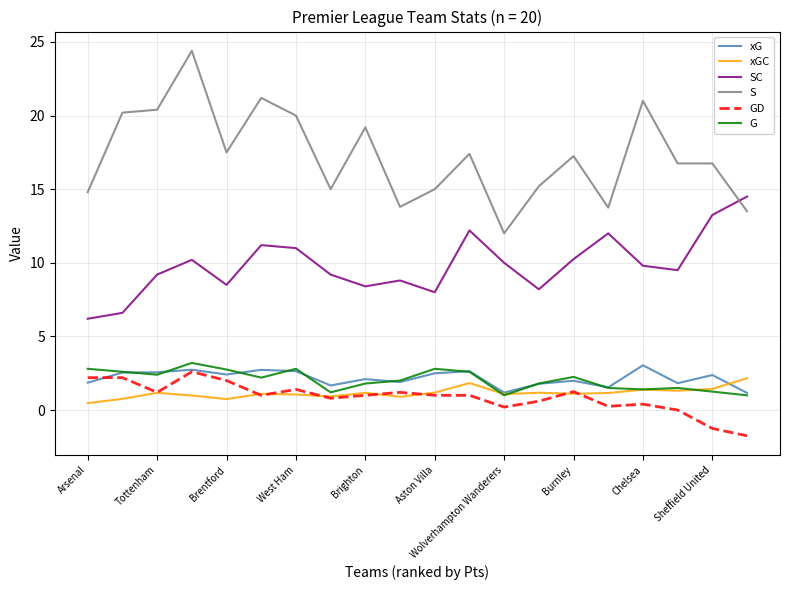

What is the lowest value of the xG series?

1.2